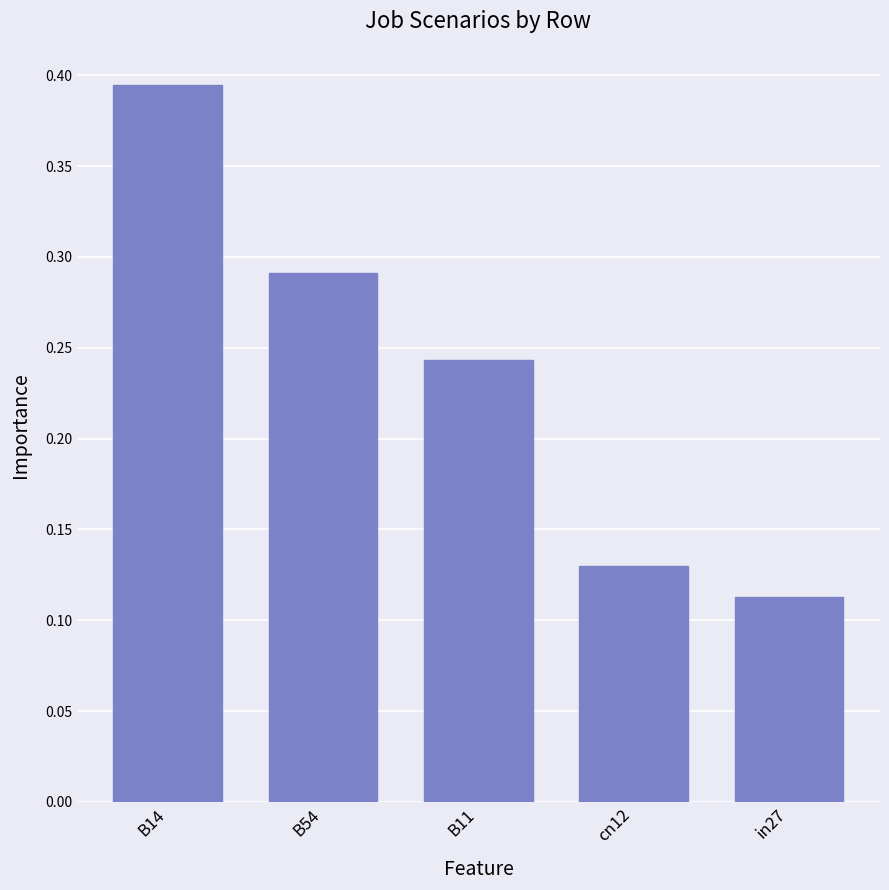

Which has a higher value, in27 or cn12?

cn12